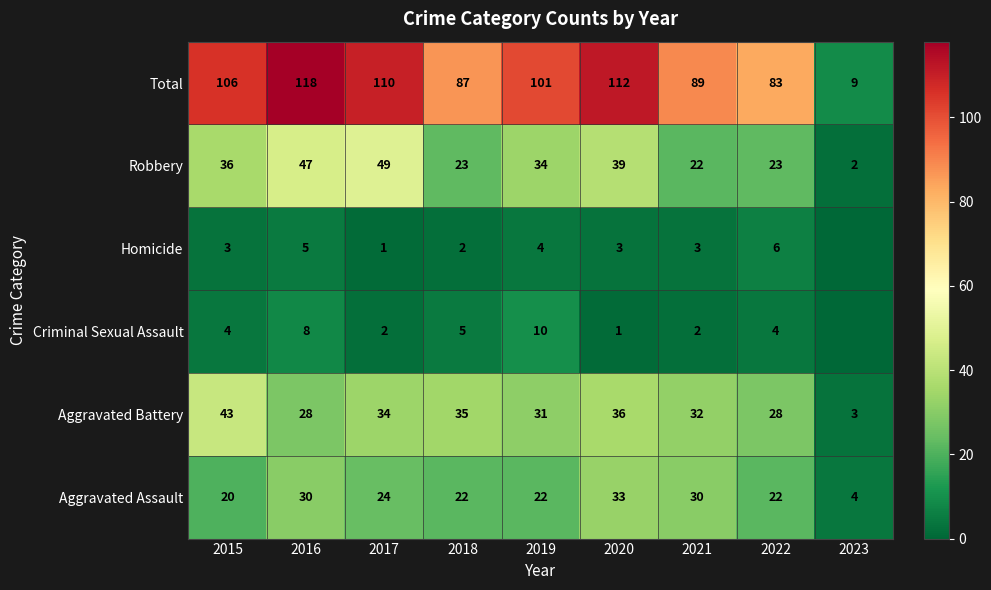

What is the difference between the Total values at 2017 and 2022?

27